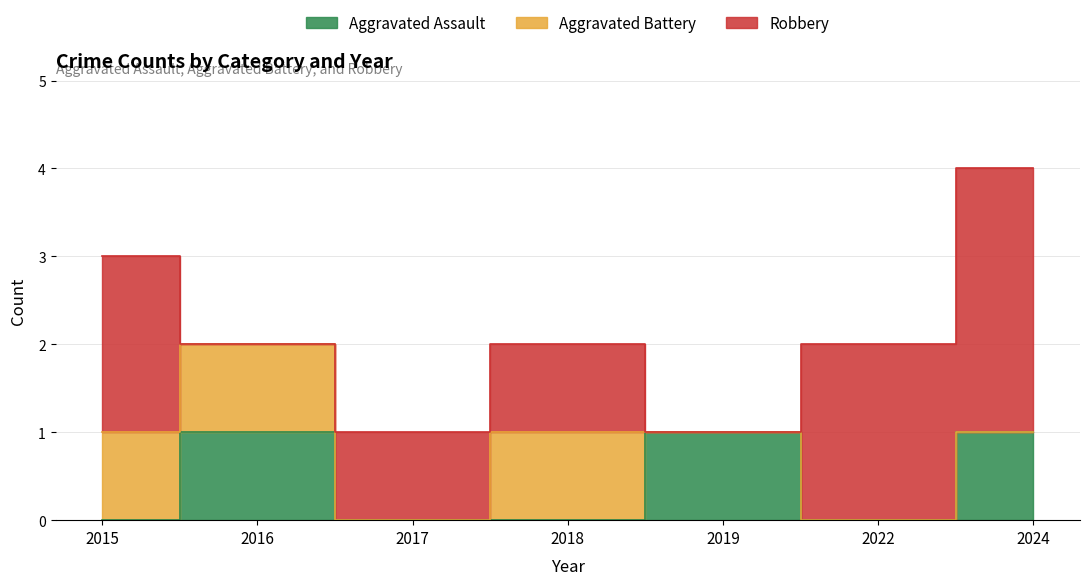

Count the number of data series in this chart.

3